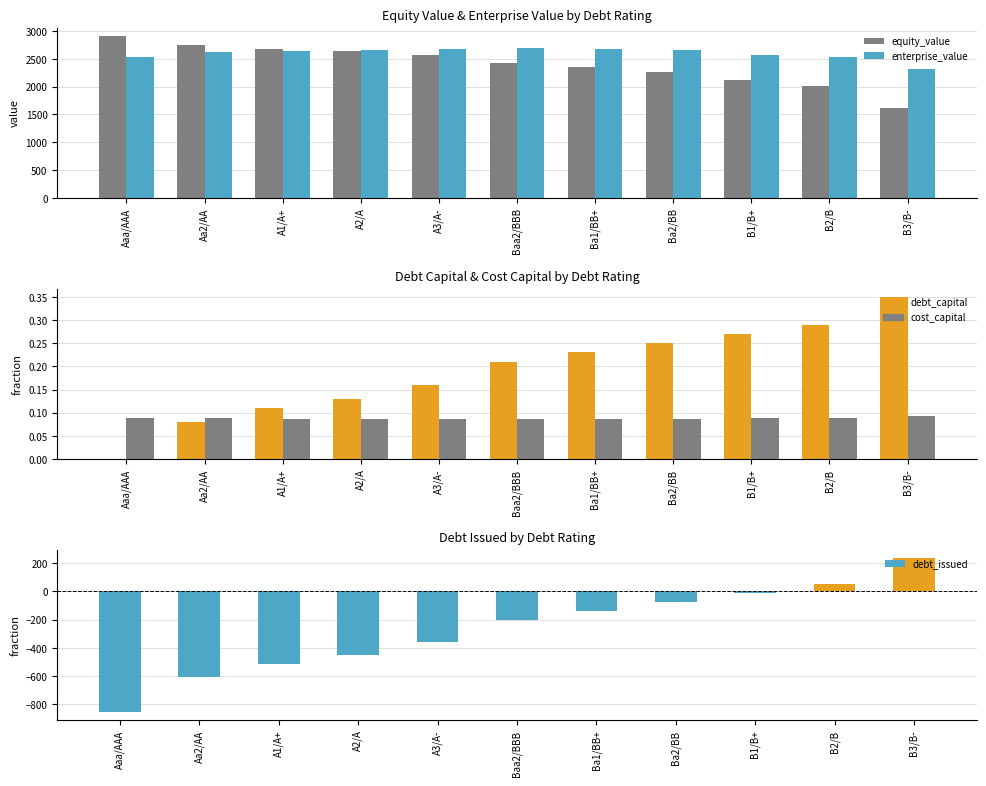

Count the number of data series in this chart.

5